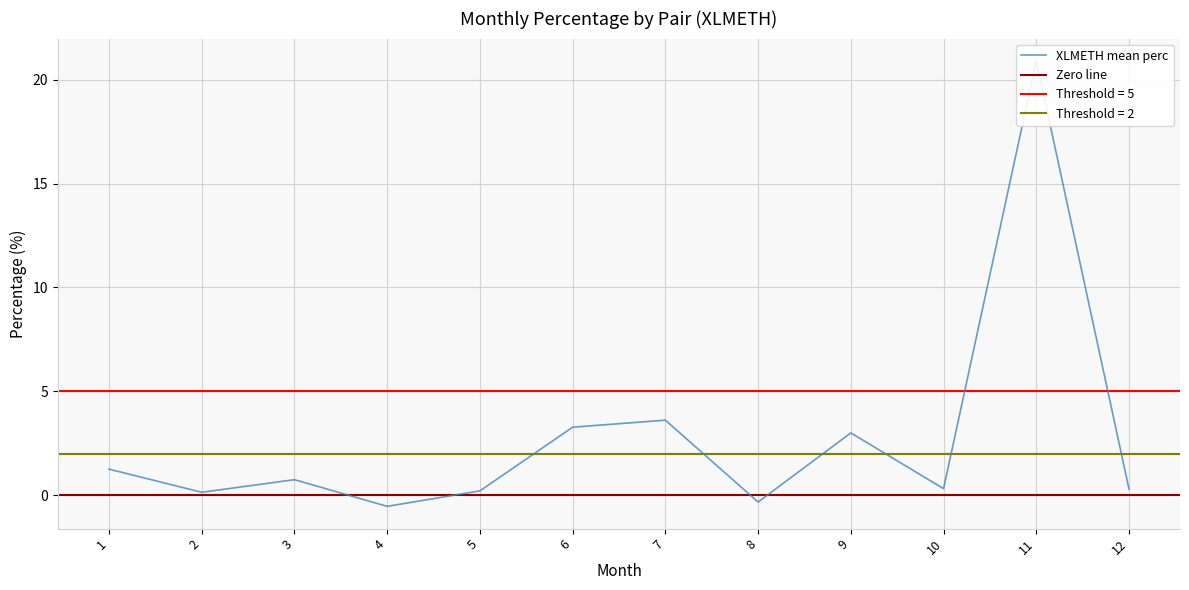

Which category has the highest value across all series?

11